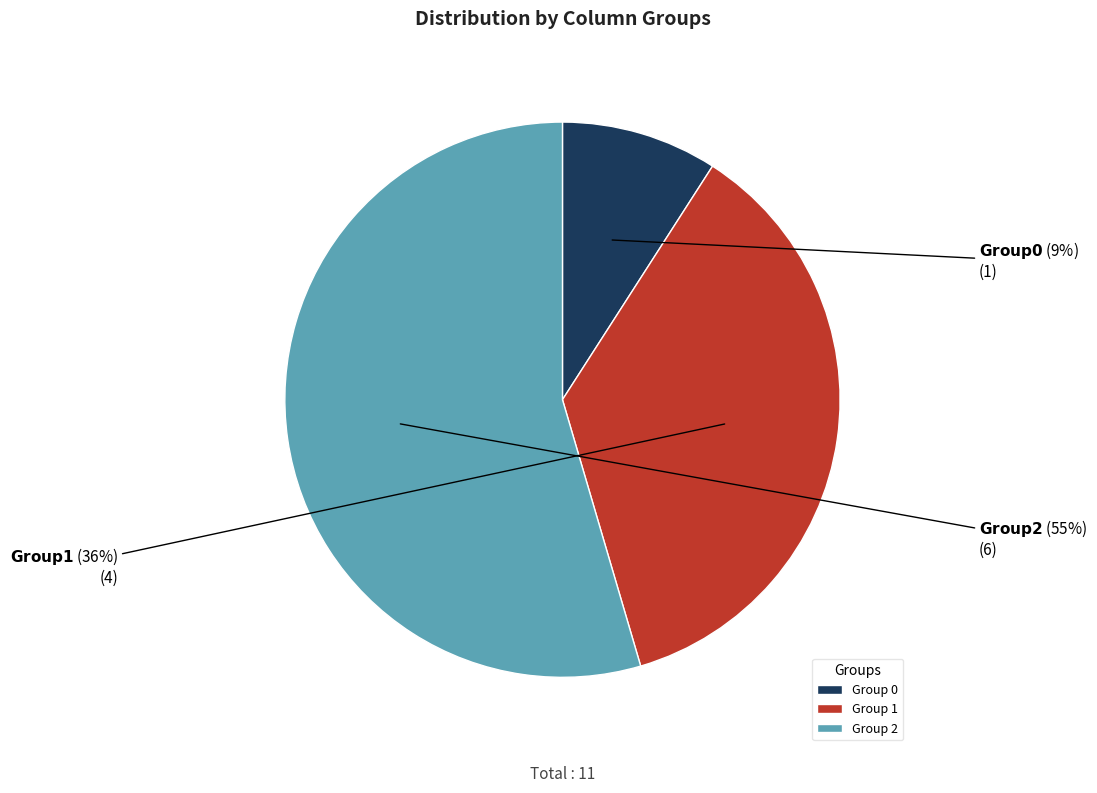

Which has a higher value, Group 1 or Group 2?

Group 2